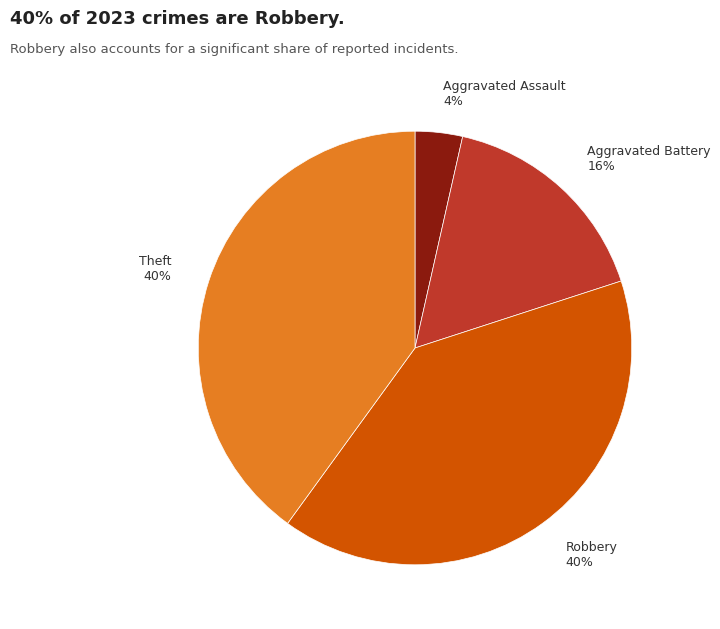

Is it true that Aggravated Battery is 9% of the pie?

False